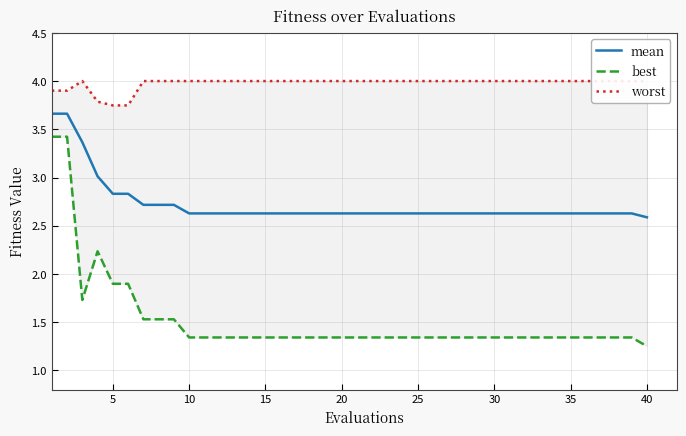

What is the lowest value of the mean series?

2.6